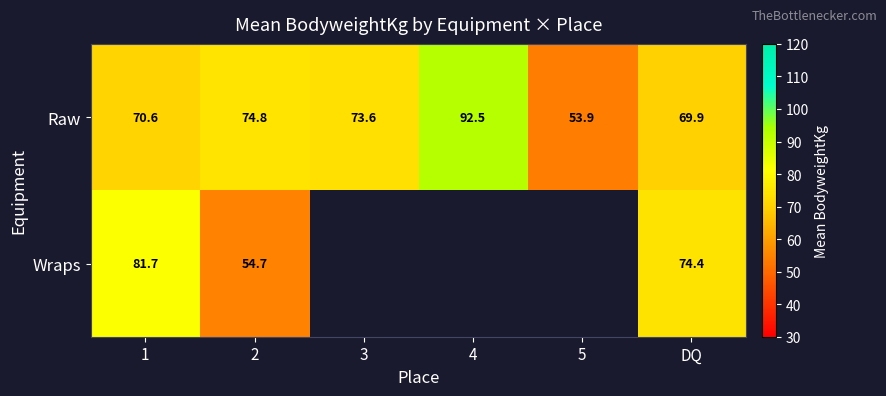

Is the value of Wraps at 1 greater than the value of Raw at 5?

Yes